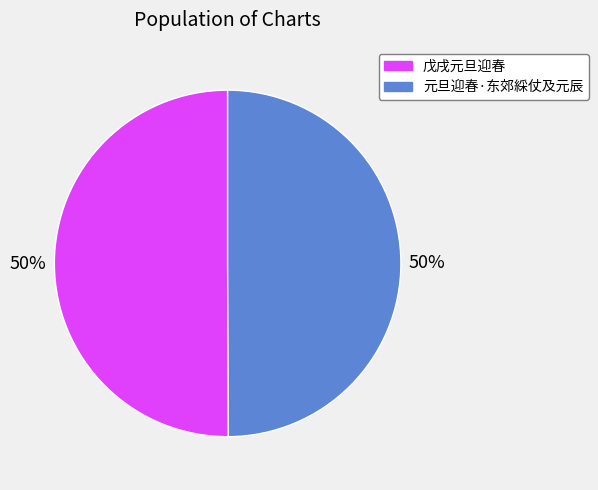

What percentage is the 元旦迎春·东郊綵仗及元辰 slice, to the nearest percent?

50%